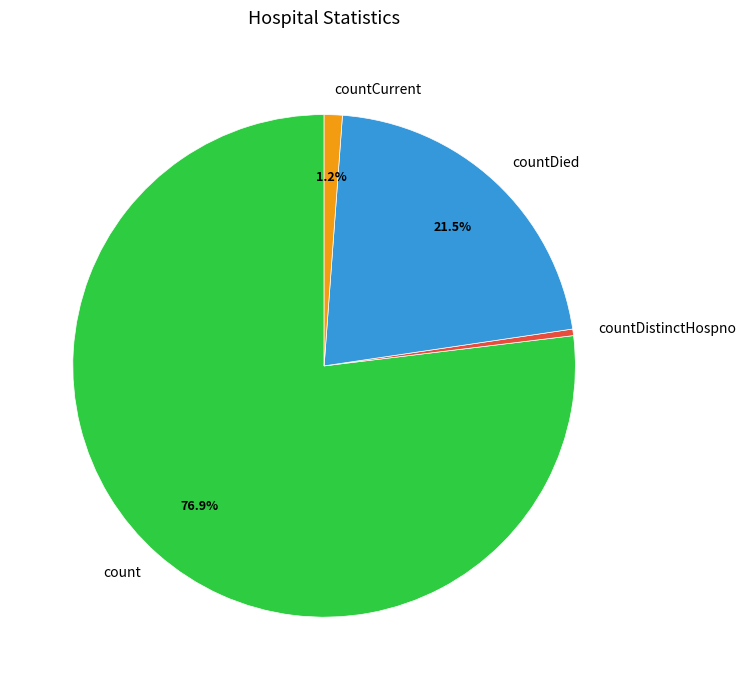

Do countCurrent and count together represent more than half of the pie?

Yes